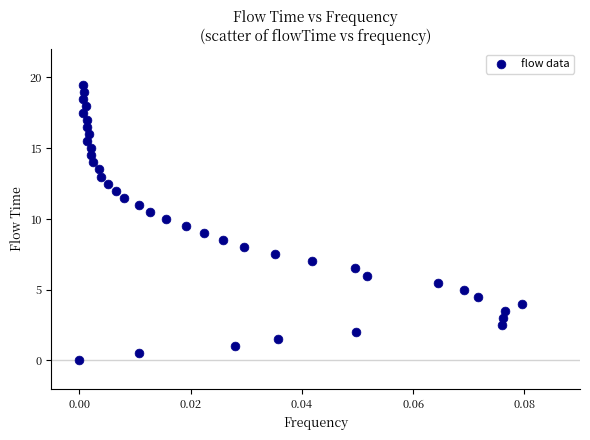

How many points are shown in the scatter plot?

40